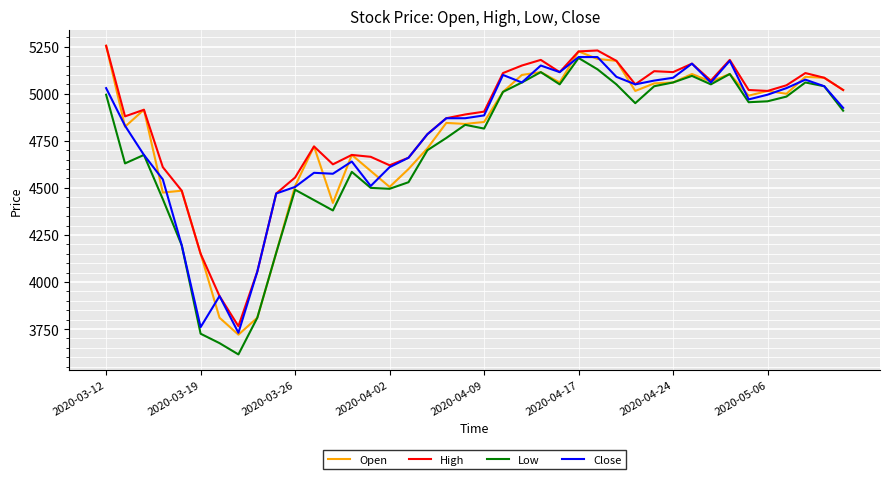

What is the minimum value shown in the chart?

3615